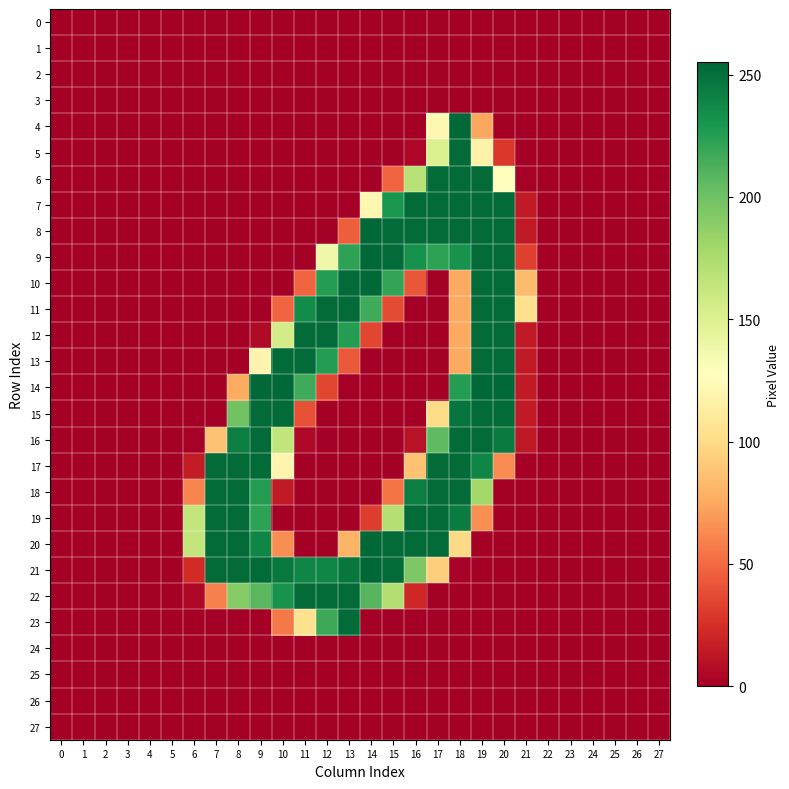

Which series changed the most between 10 and 23?

14